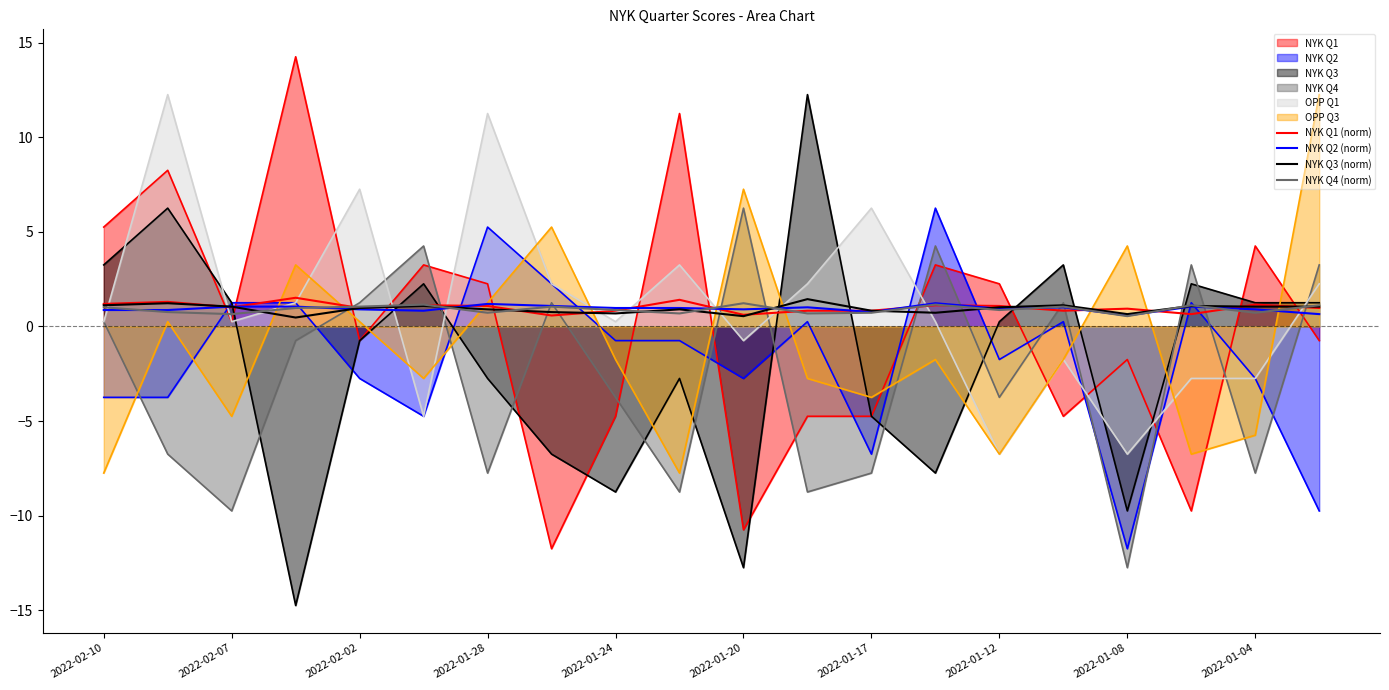

Does the chart have visible grid lines?

No